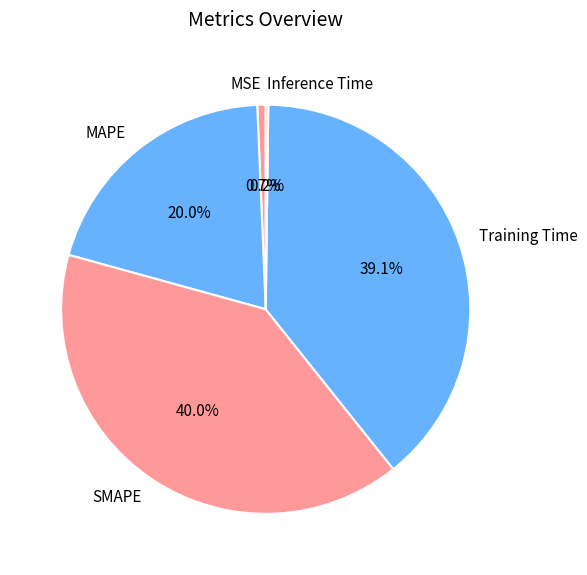

Which slice is the largest?

SMAPE